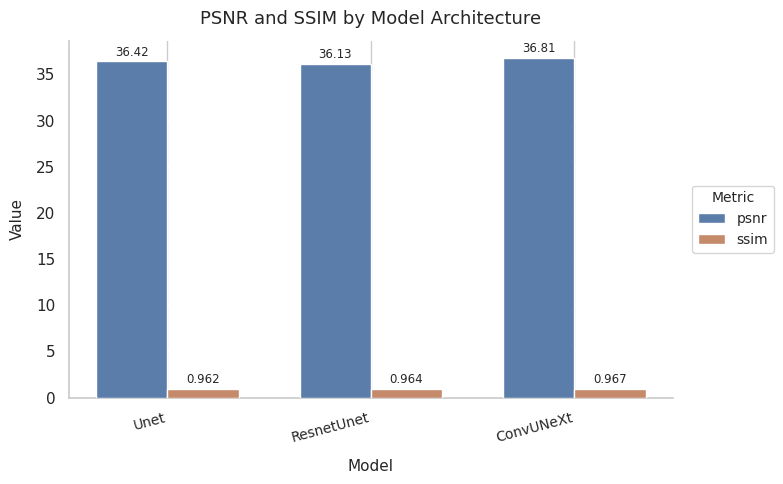

What are all the series names shown in the legend?

psnr, ssim